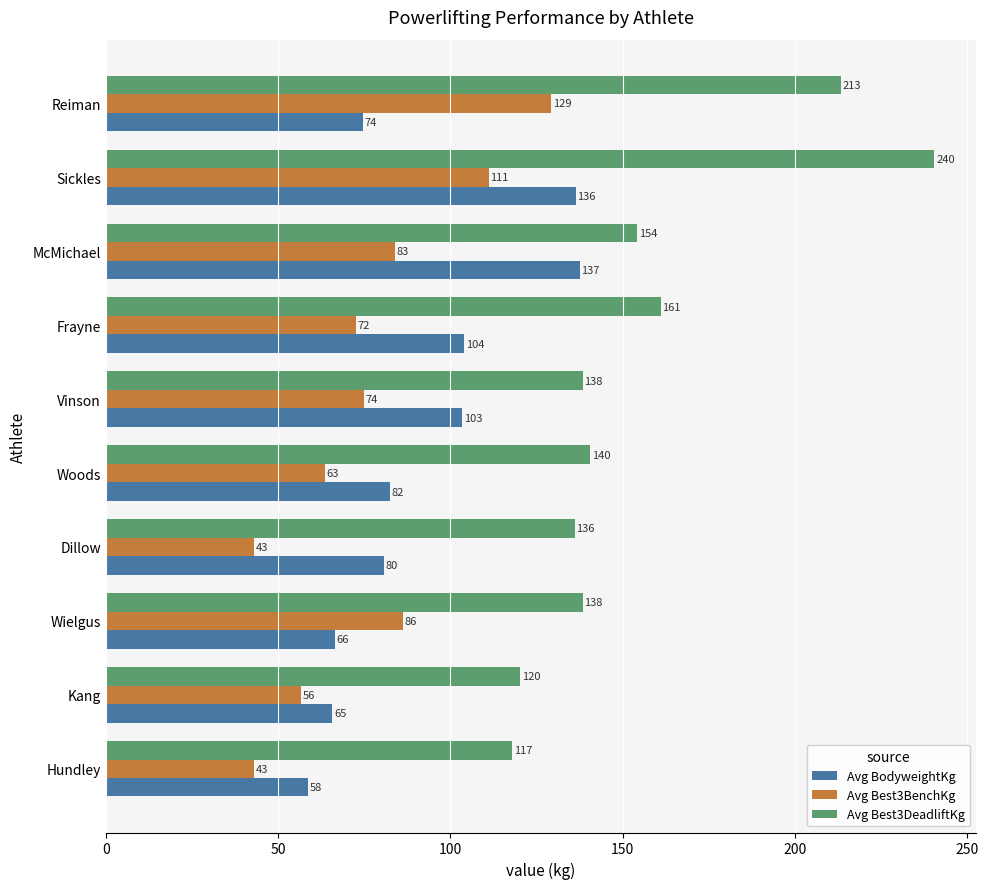

True or false: Avg Best3DeadliftKg has a value of 138.3 at Wielgus.

True